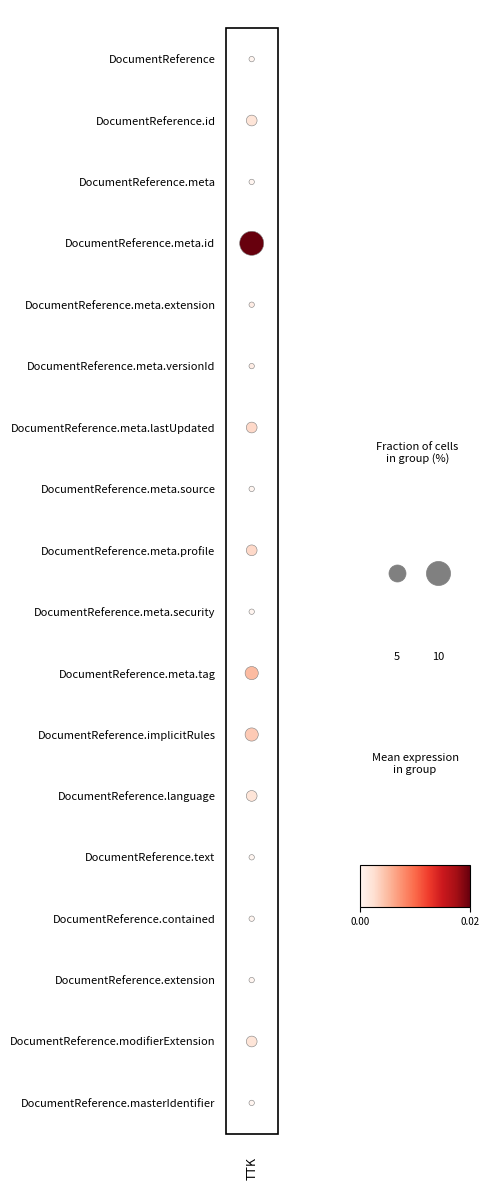

What is the maximum value shown in the chart?

17